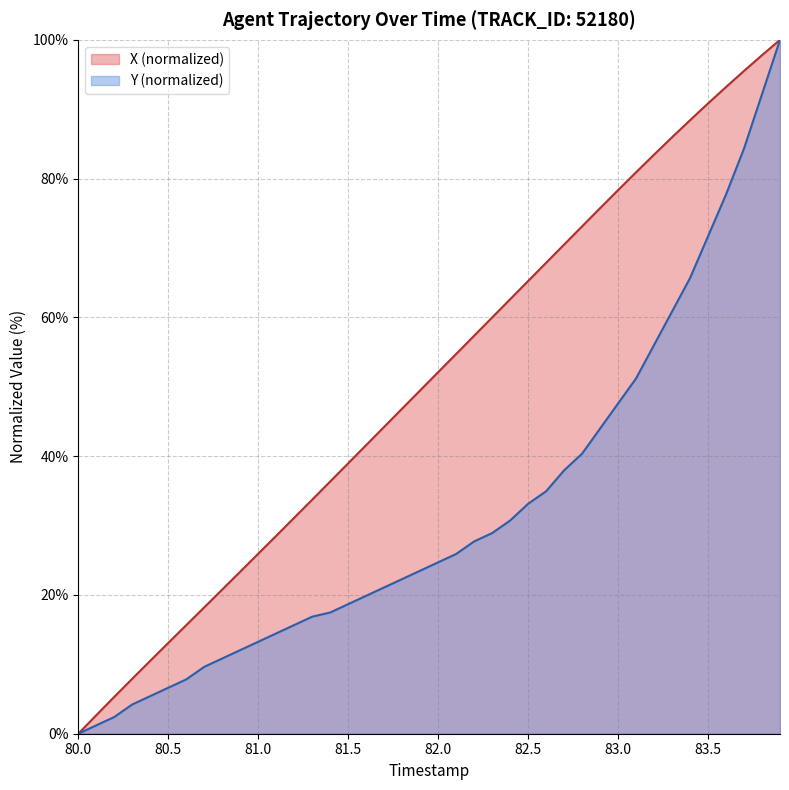

Rank the series at 83.5 from lowest to highest value.

Y (normalized), X (normalized)